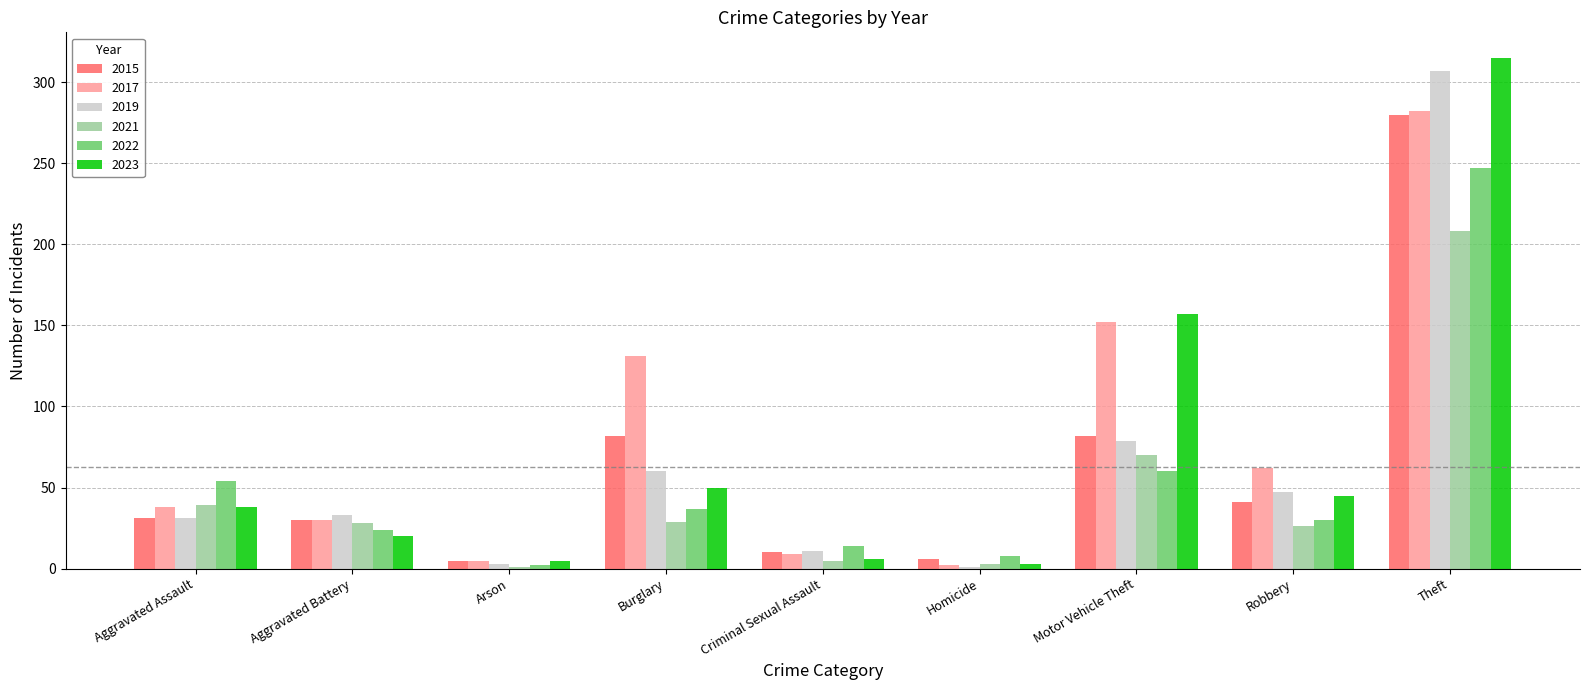

Is the value of 2022 at Aggravated Assault greater than the value of 2015 at Motor Vehicle Theft?

No